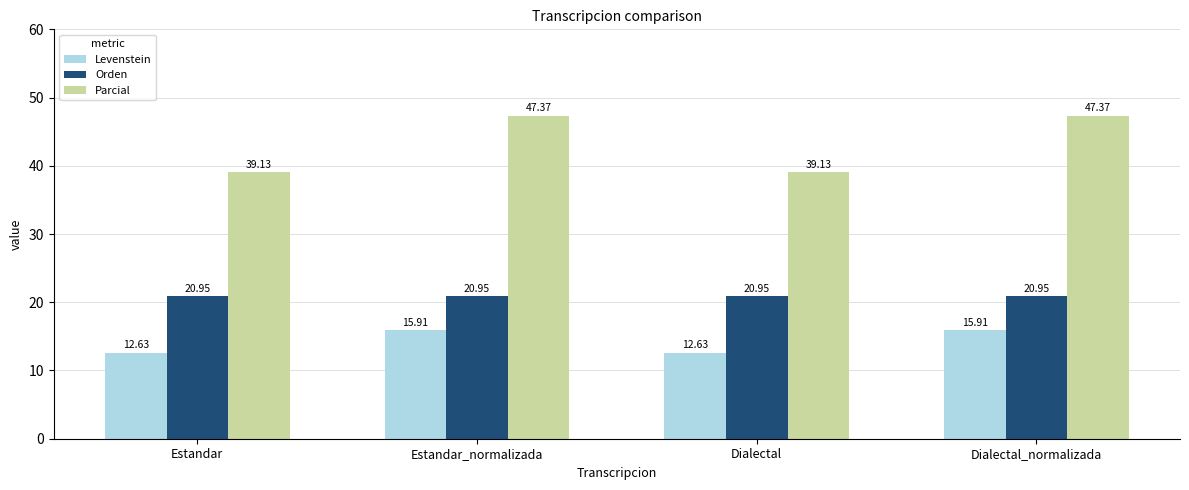

What position from the right is Estandar_normalizada?

3